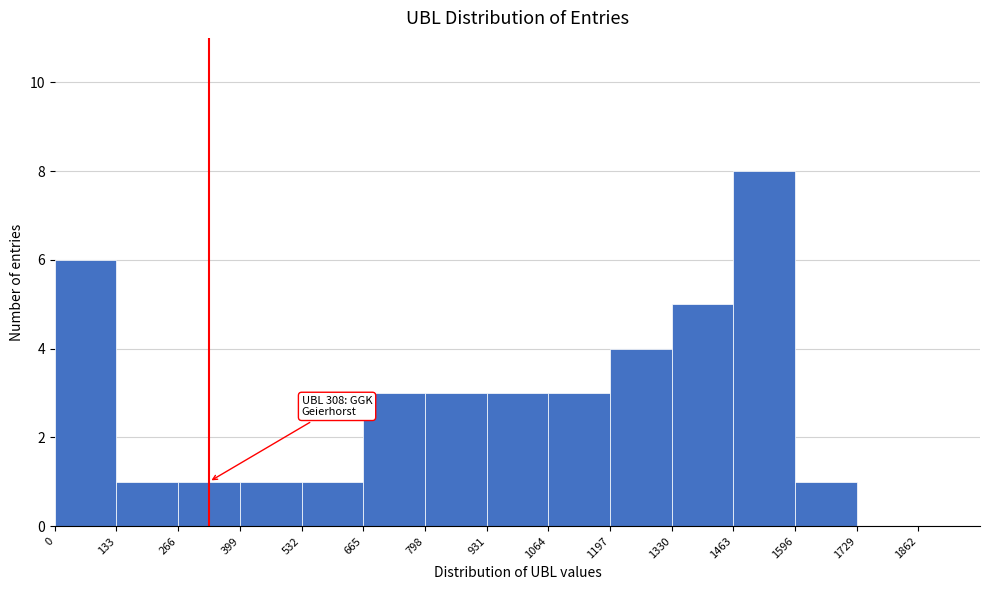

Over which range of the x-axis is the bar tallest?

1460 to 1600